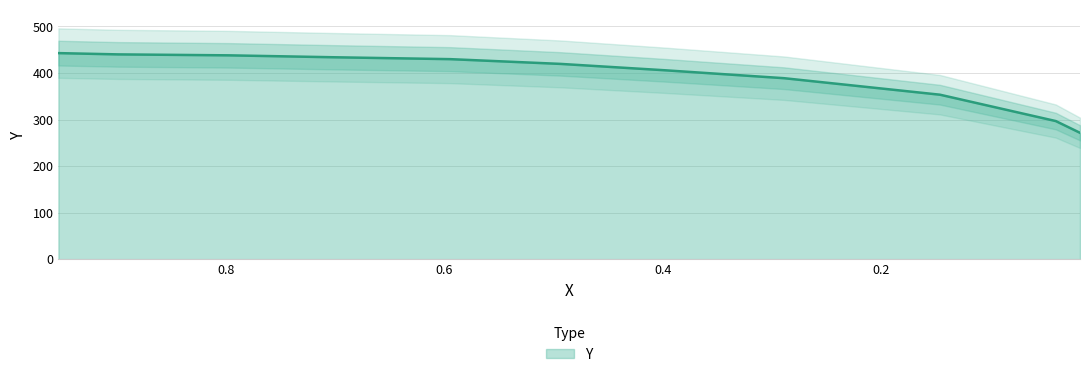

The chart shows a value of 201.0 at 0.5947. True or false?

False